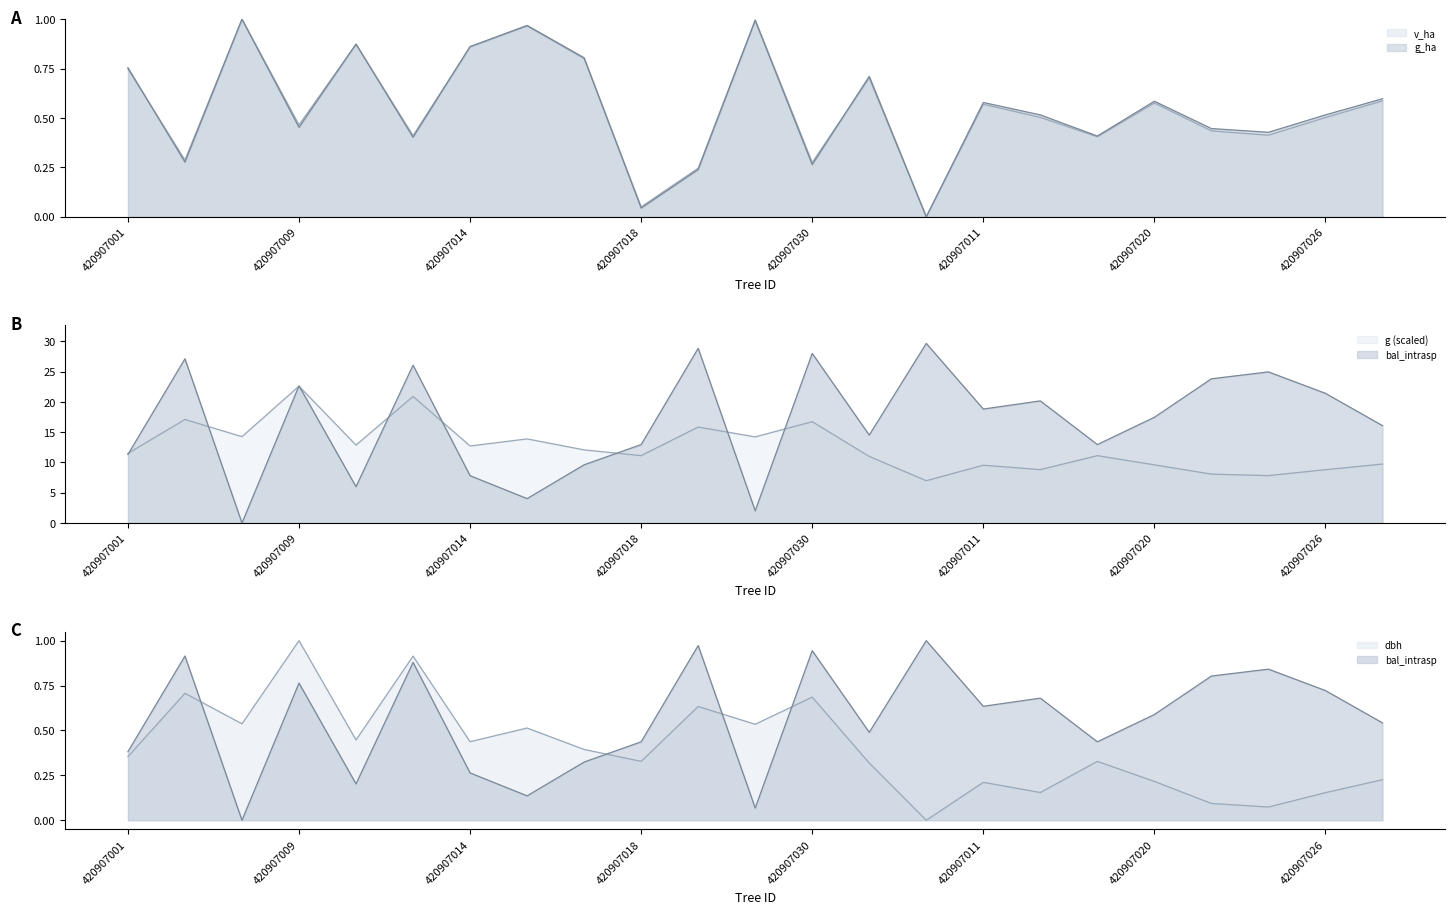

How many interior local peaks does the bal_intrasp series have?

8